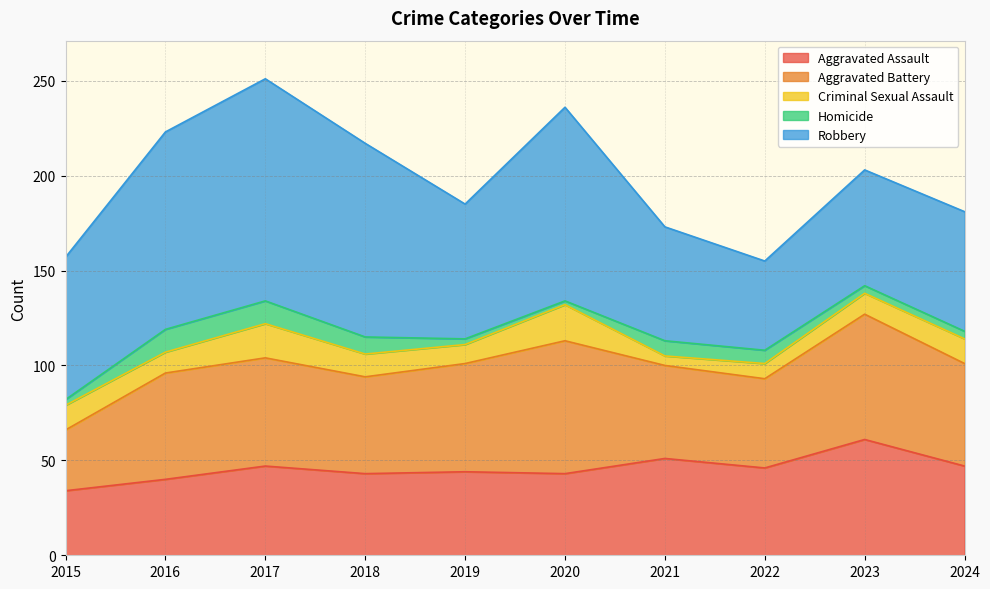

At which category does the chart reach its peak across all series?

2017